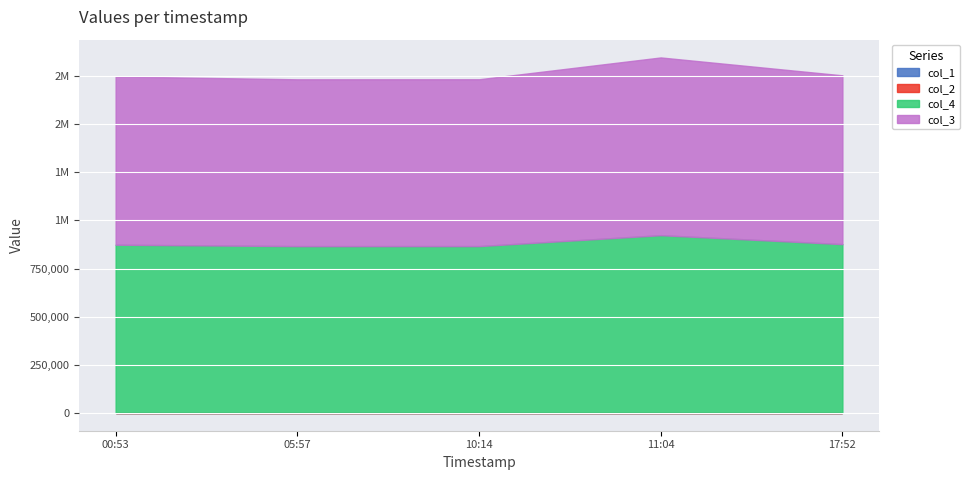

What is the minimum value shown in the chart?

16